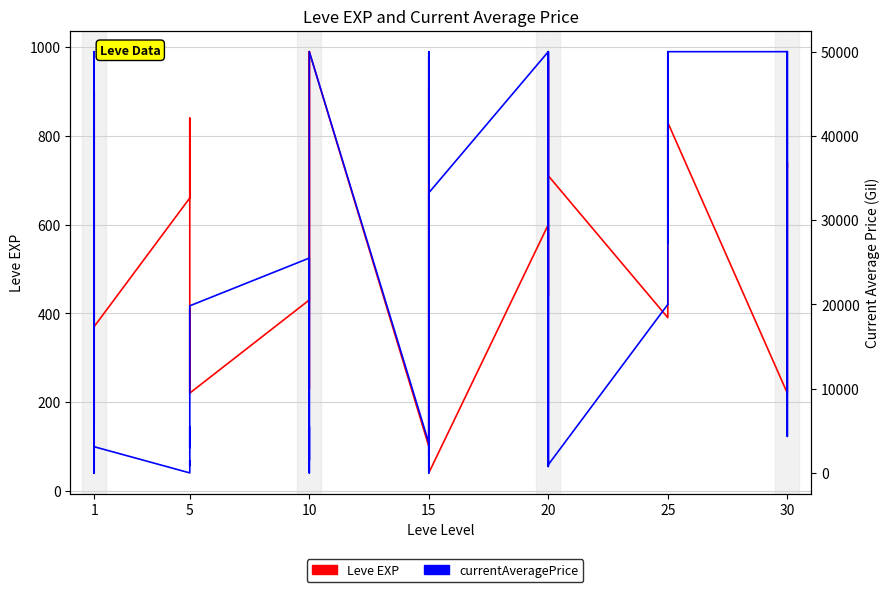

The Leve EXP series shows 360 at 30. True or false?

False